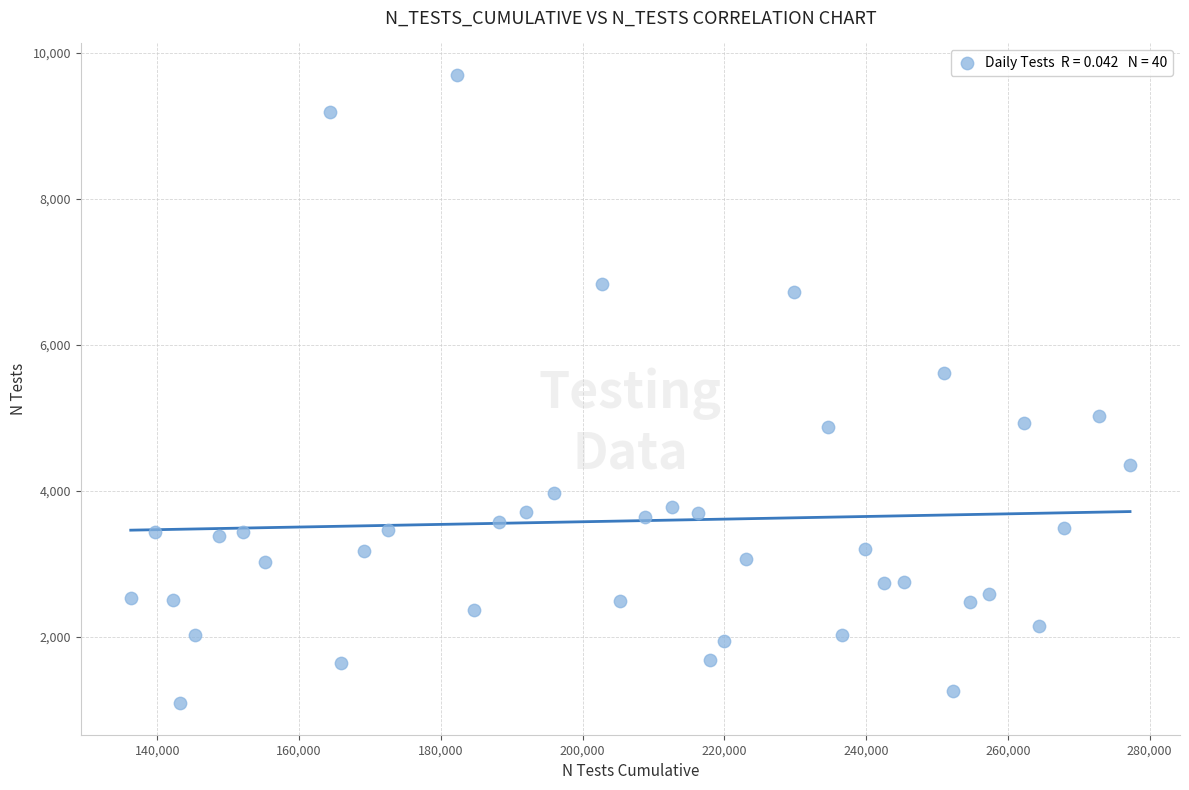

What is the range of X values (max minus min)?

141017